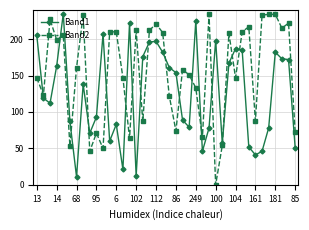

Which series has the widest spread of values?

Band2